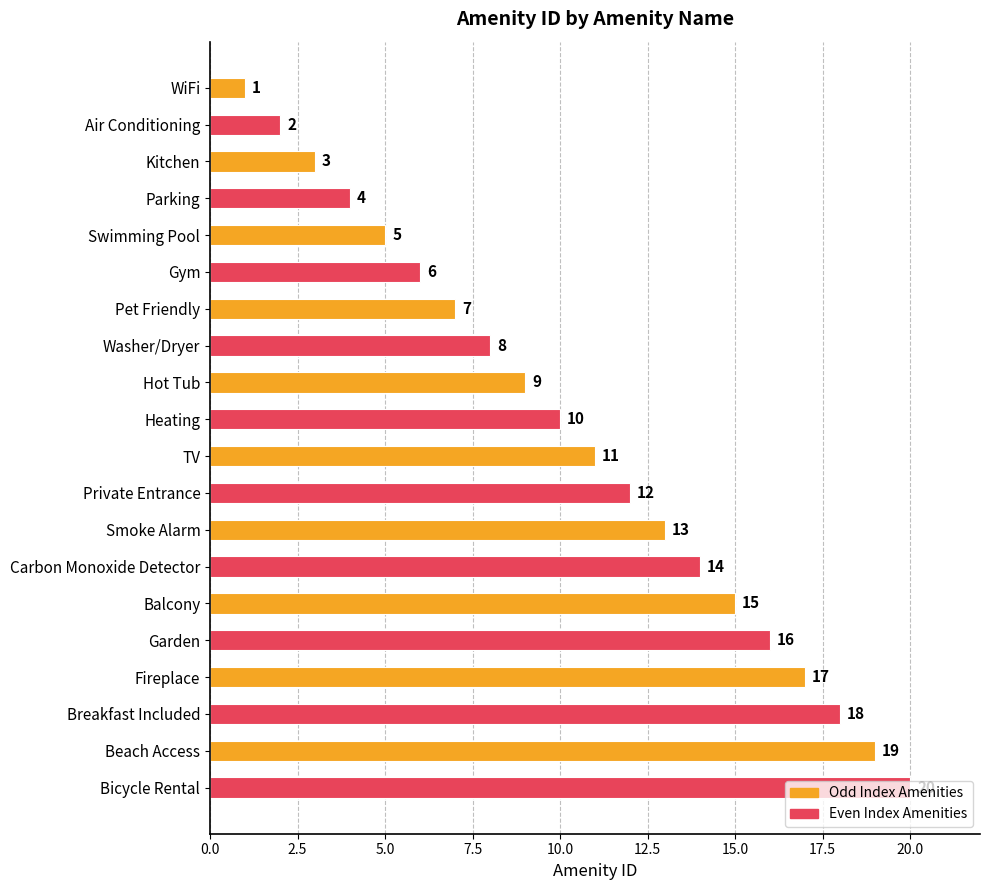

The chart shows a value of 24 at Fireplace. True or false?

False